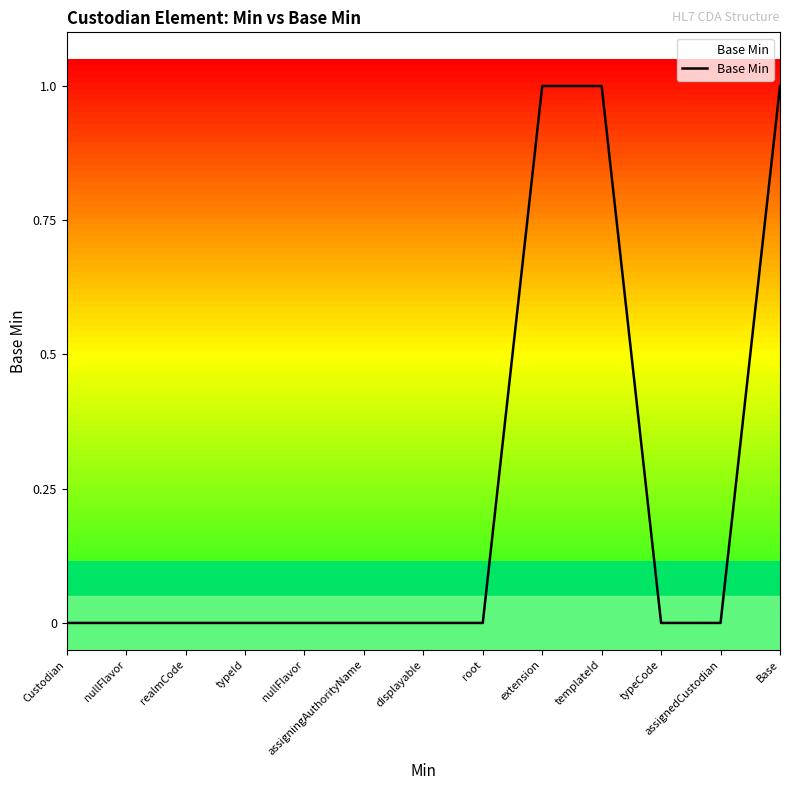

Does the chart have visible grid lines?

No